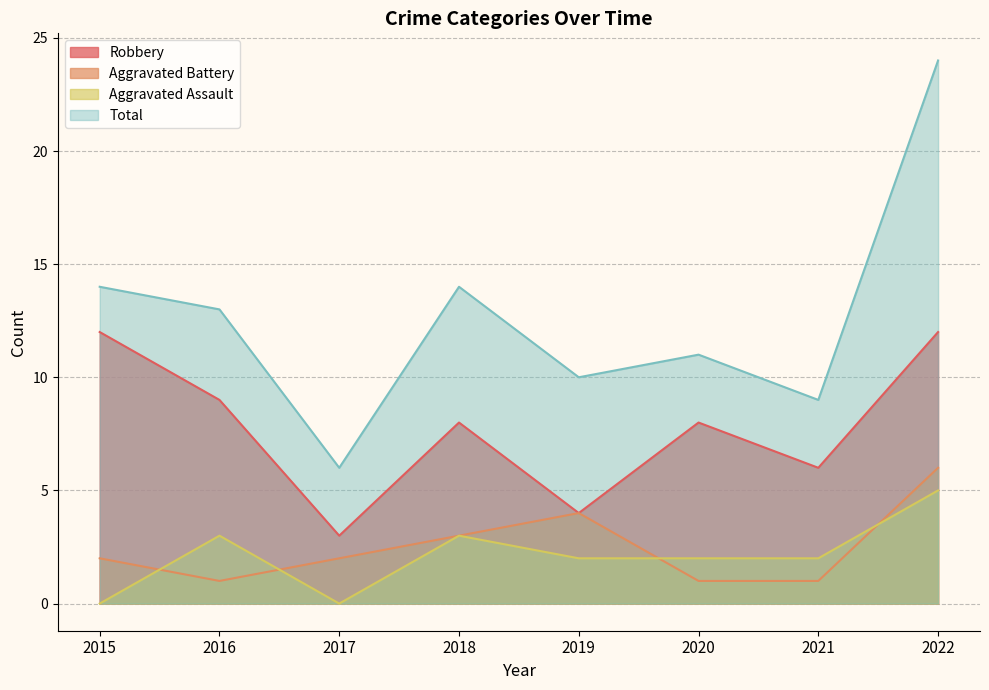

What is the average value of the Aggravated Battery series?

2